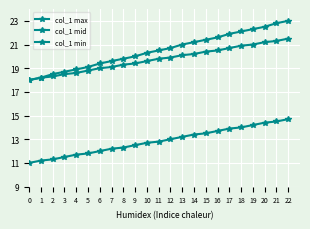

What is the total value across all series at 5?

49.7